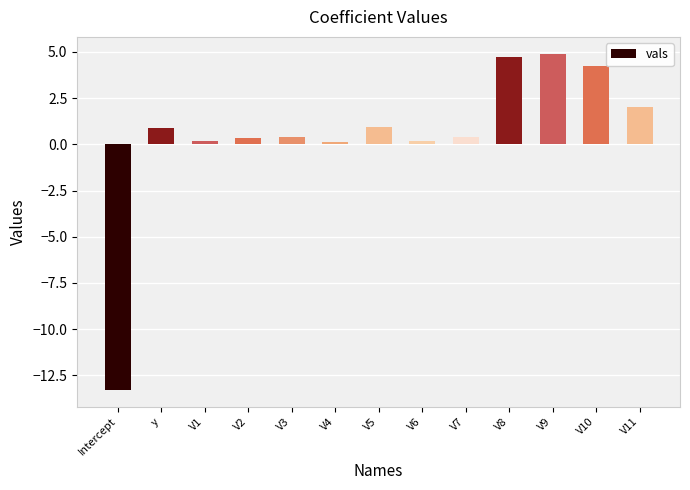

Between V1 and V5, which is larger?

V5